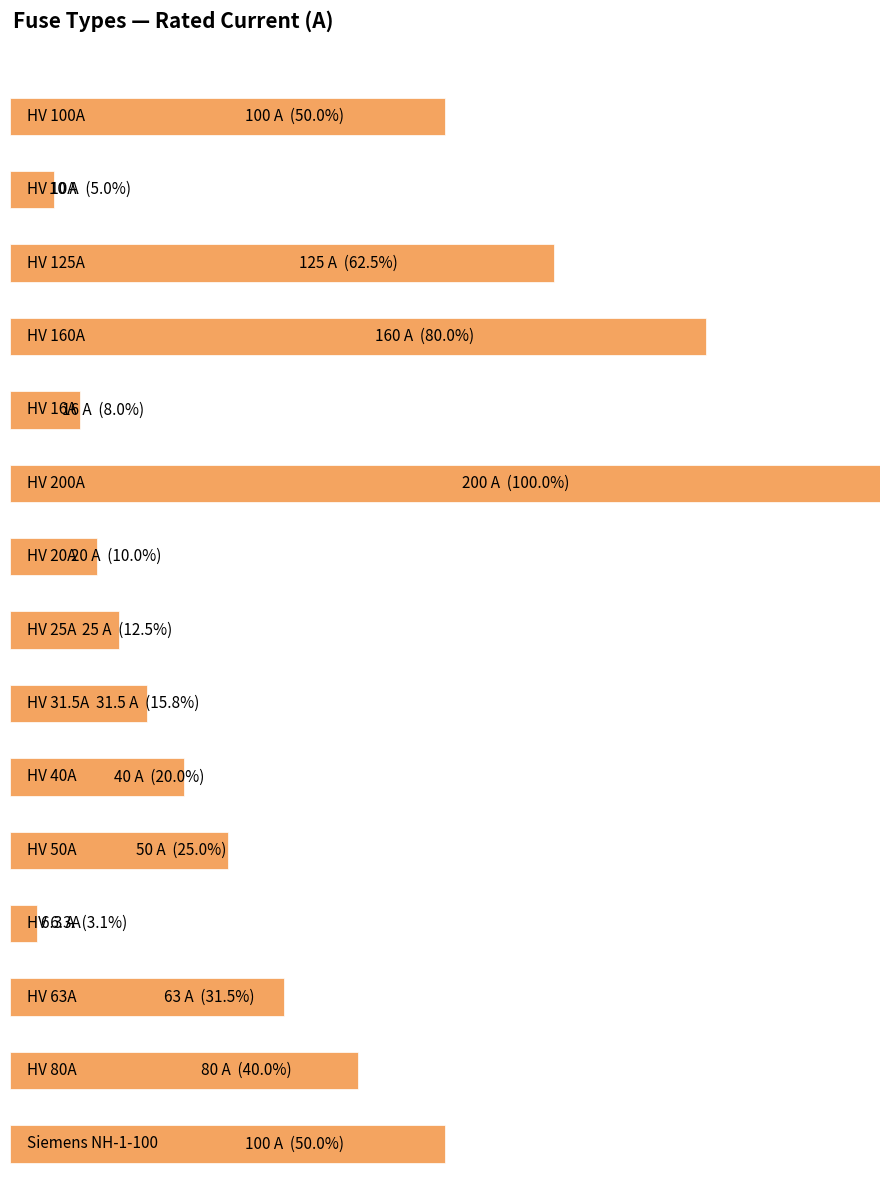

True or false: the data shows 25.0 at HV 25A.

True